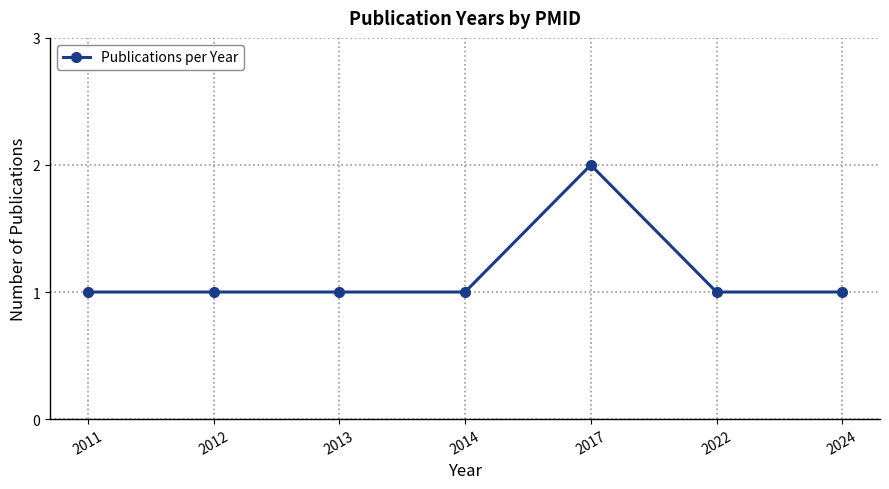

Reading left to right, list all the values displayed in this chart.

2011=1	2012=1	2013=1	2014=1	2017=2	2022=1	2024=1